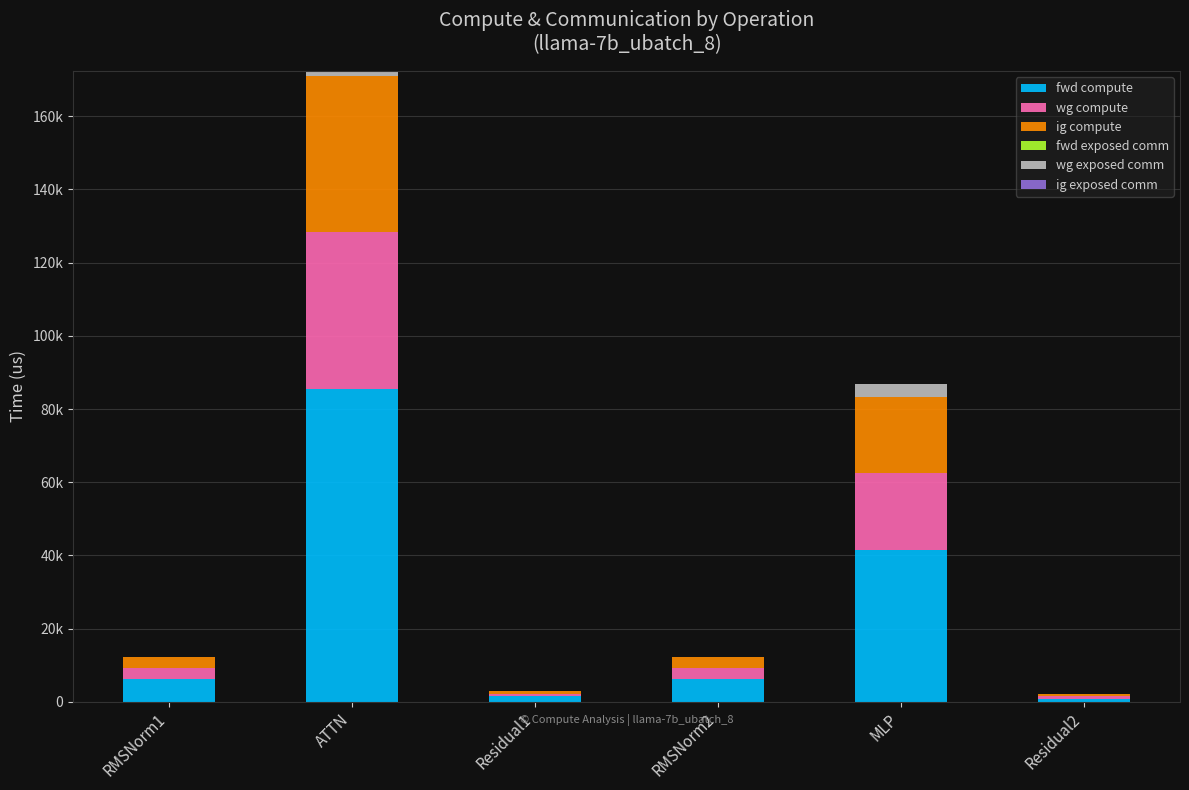

Are the bars horizontal?

No